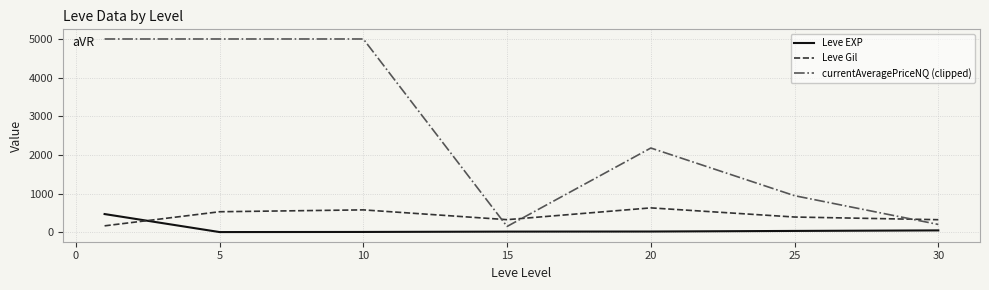

Which series has the largest total across all categories?

currentAveragePriceNQ (clipped)